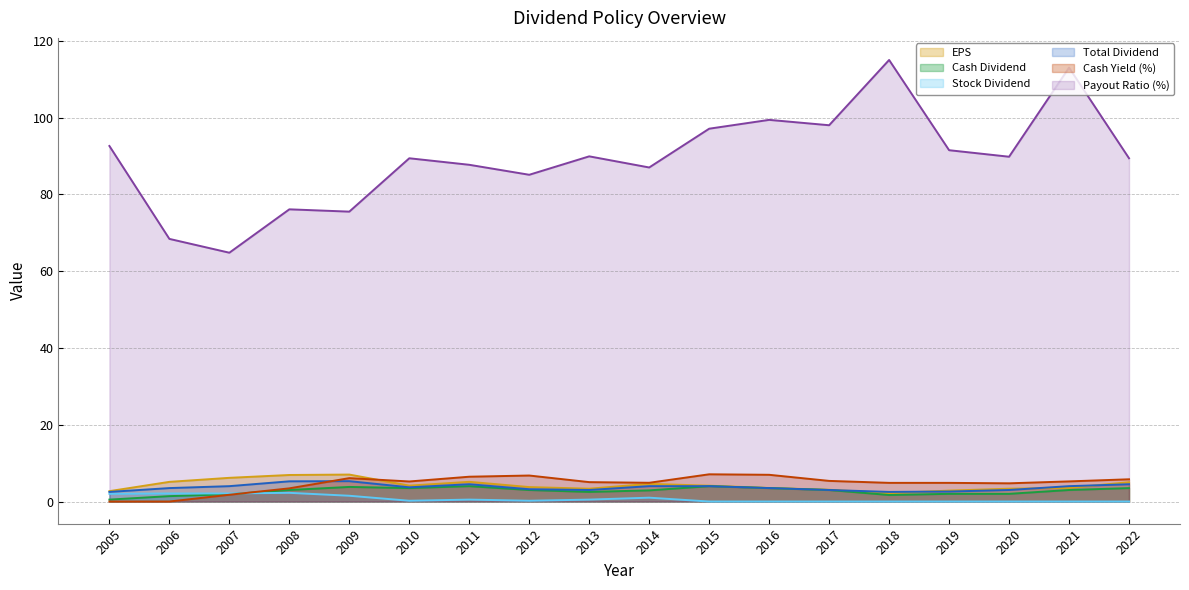

Between 2006 and 2014, which series saw the biggest shift?

Payout Ratio (%)